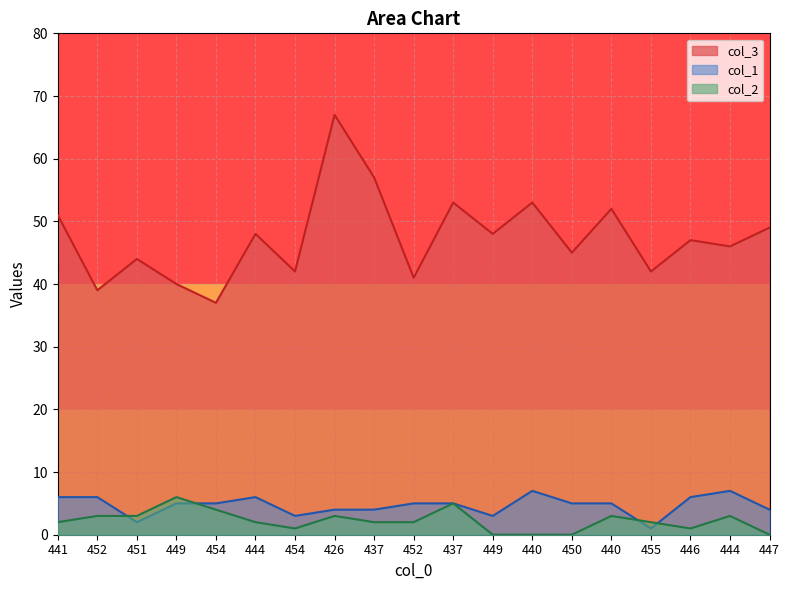

What is the difference between the col_1 values at 450 and 426?

1